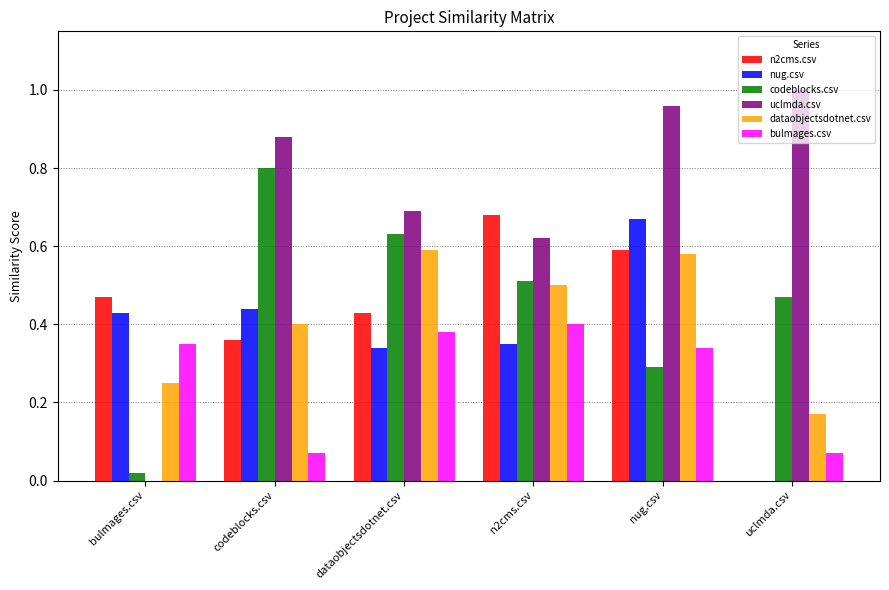

At which label is n2cms.csv closest to 0?

uclmda.csv